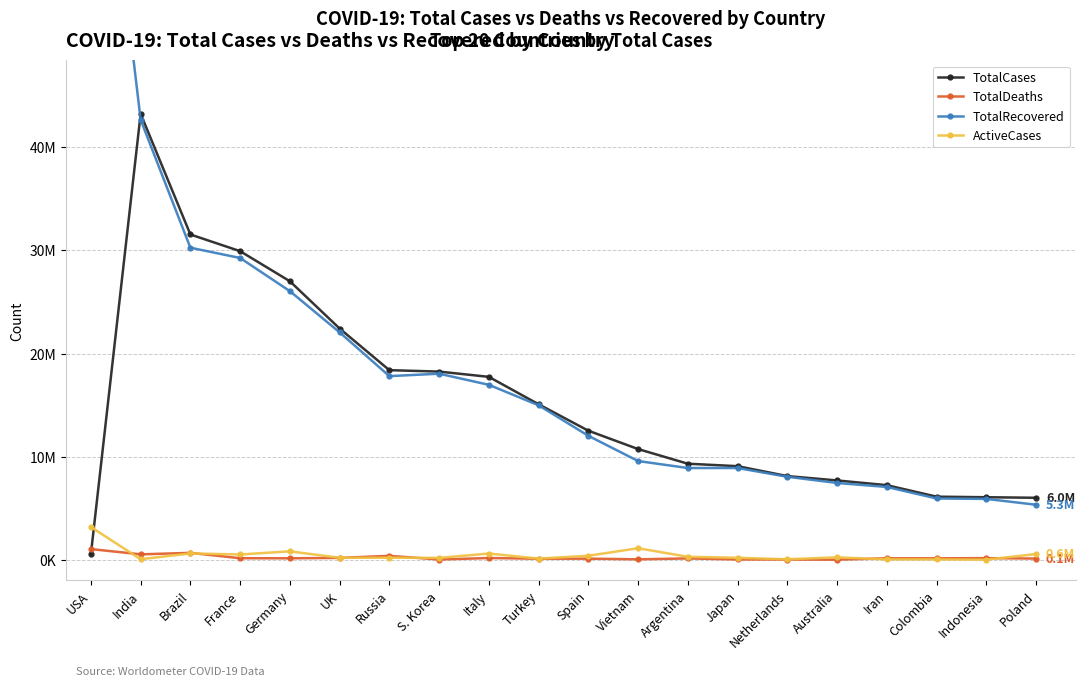

At which label does TotalCases first exceed 12515127?

India